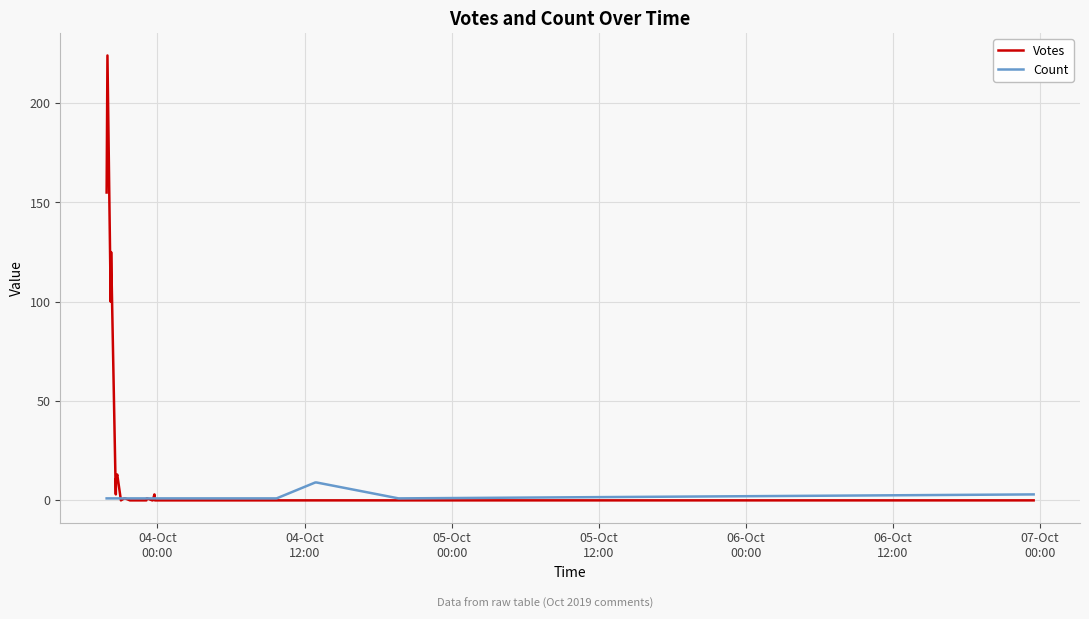

Which series has the largest range (max minus min)?

Votes